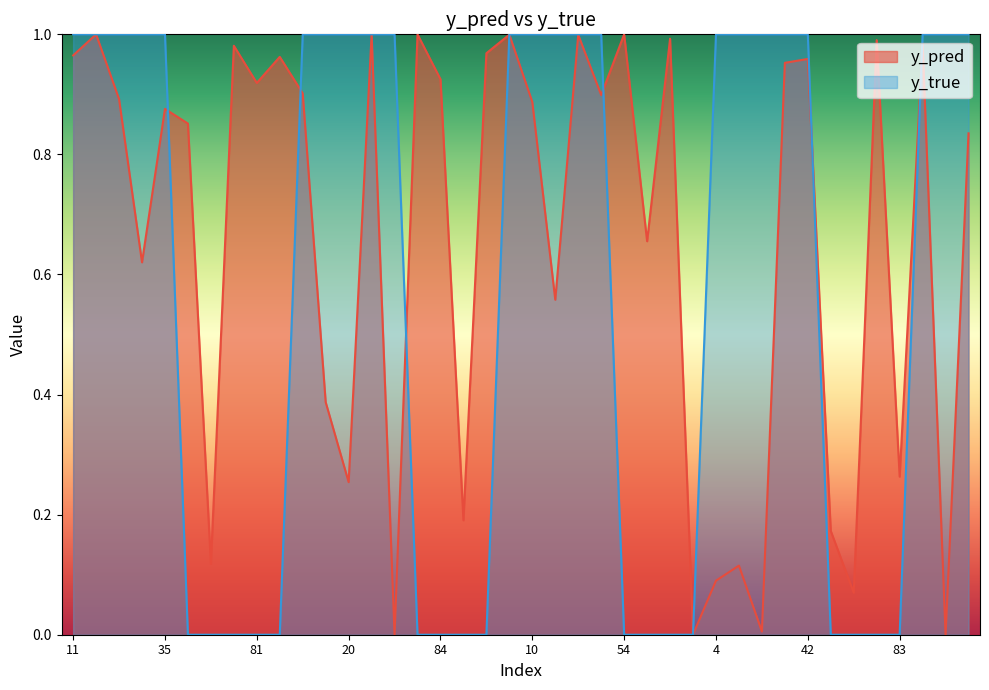

What position from the left is 50?

6